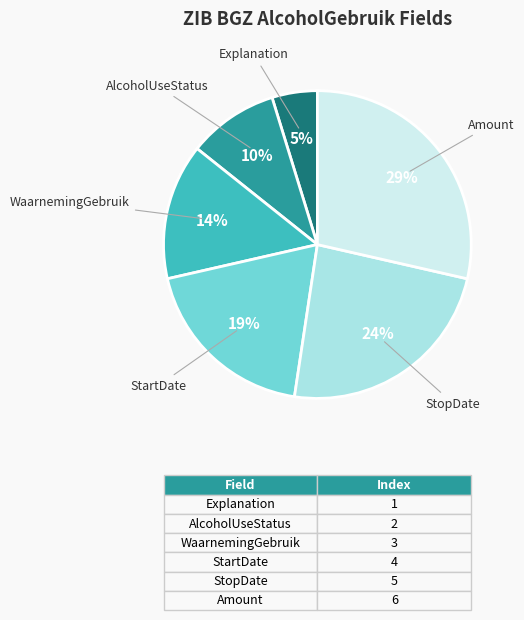

To the nearest percent, what is the average slice percentage?

17%